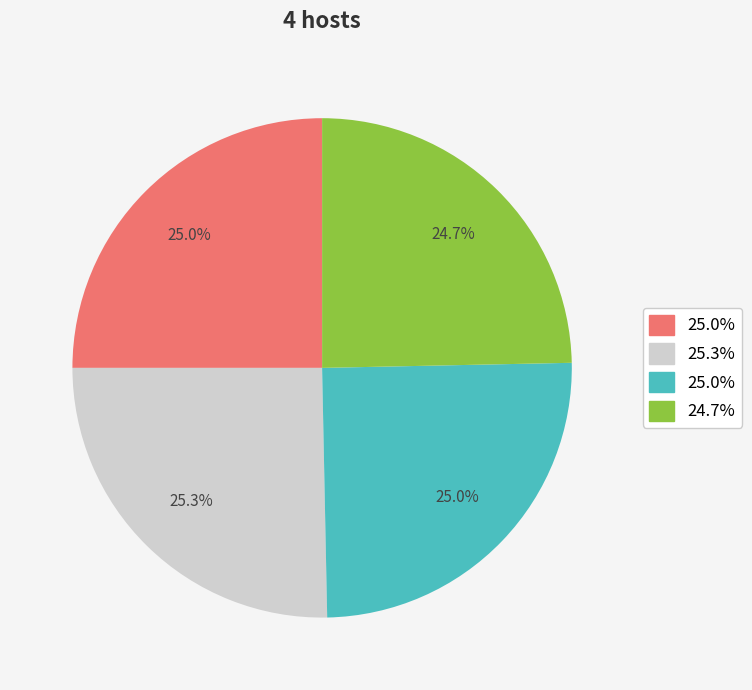

Is there a majority slice in this chart?

No